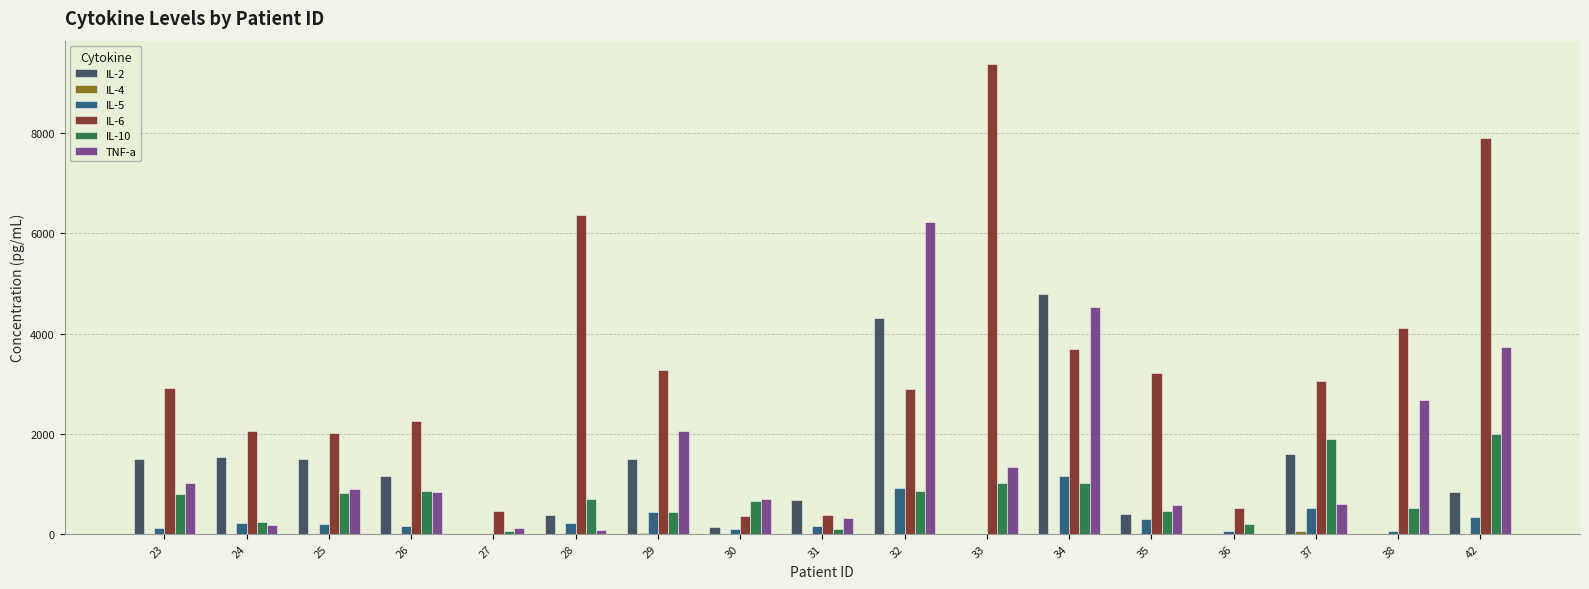

What is the total value across all series at 35?

4923.4